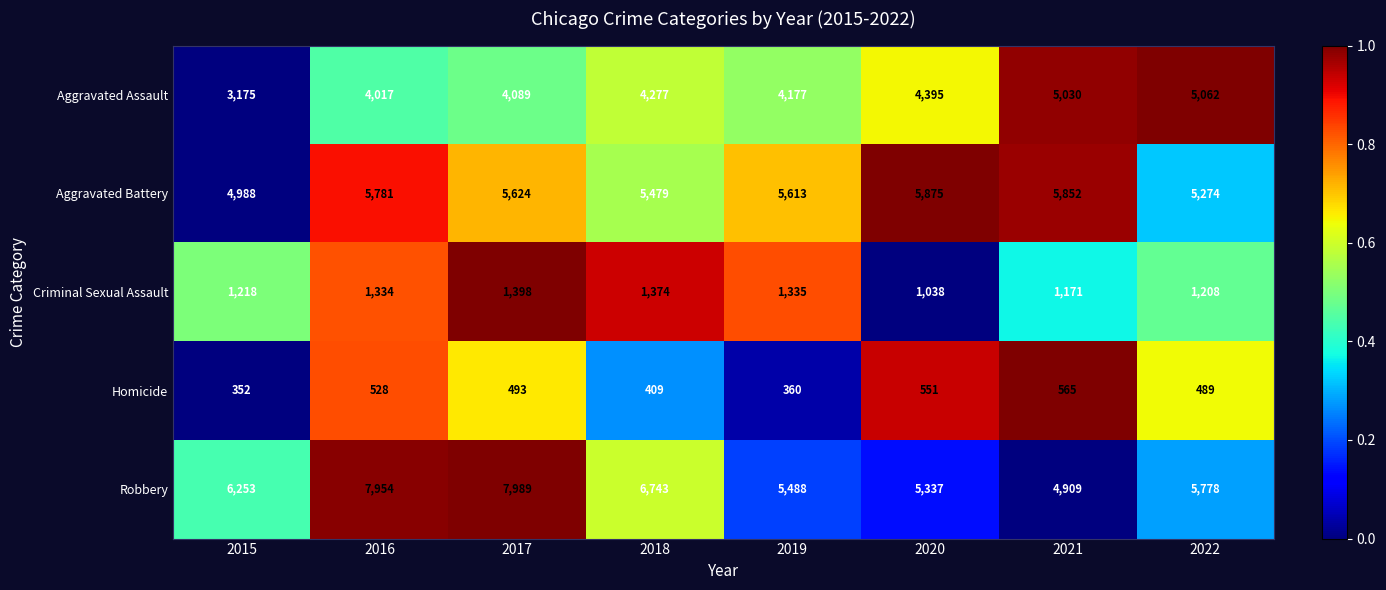

Which series has the largest range (max minus min)?

Robbery